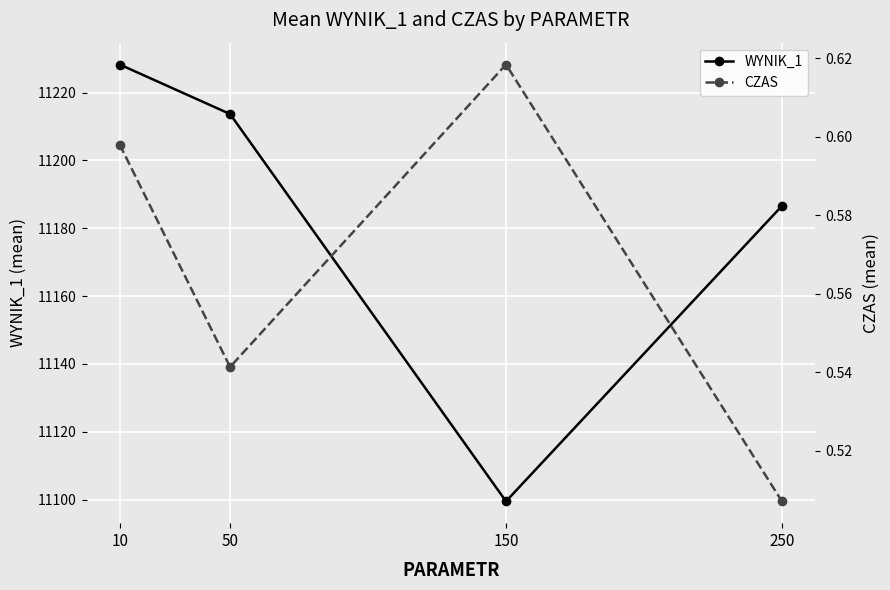

Is the value of CZAS at 250 greater than the value of WYNIK_1 at 150?

No